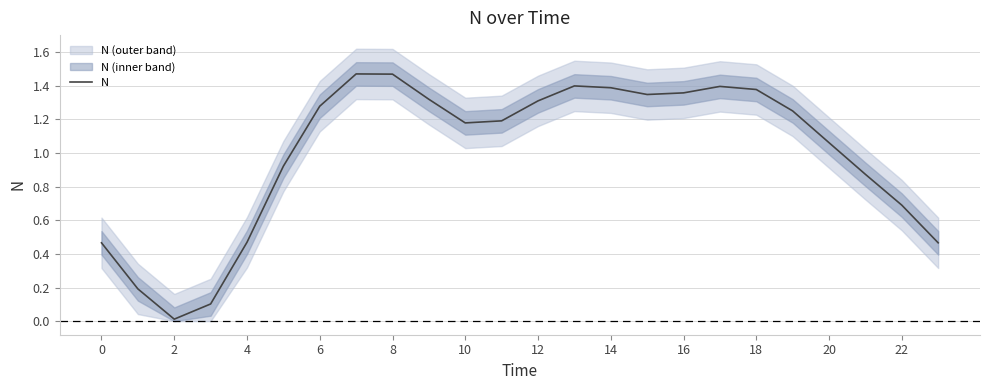

Reading right to left, list all the values displayed in this chart.

0.5	0.7	0.9	1.1	1.3	1.4	1.4	1.4	1.3	1.4	1.4	1.3	1.2	1.2	1.3	1.5	1.5	1.3	0.9	0.5	0.1	0.0	0.2	0.5